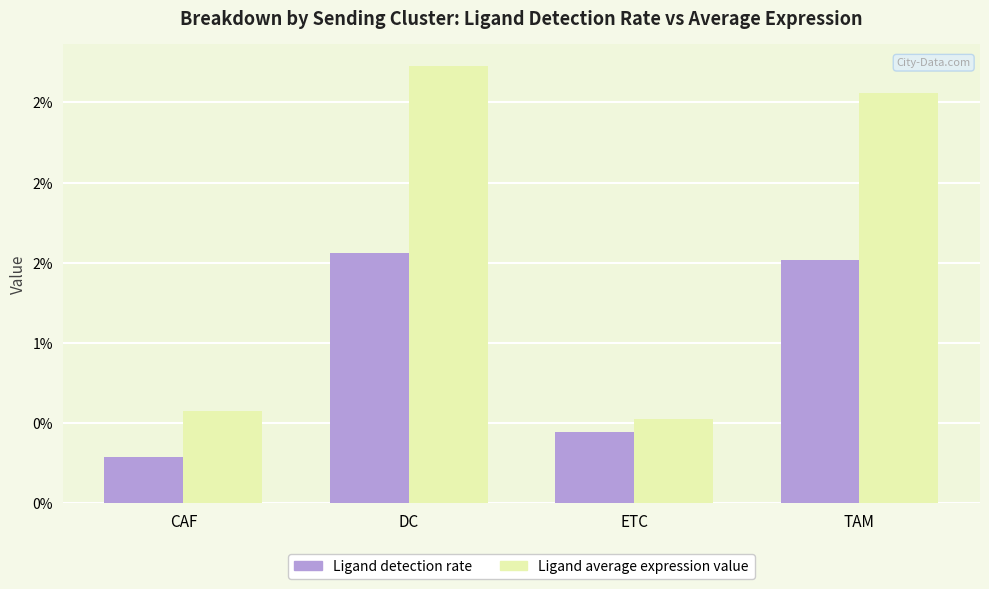

What are all the series names shown in the legend?

Ligand detection rate, Ligand average expression value